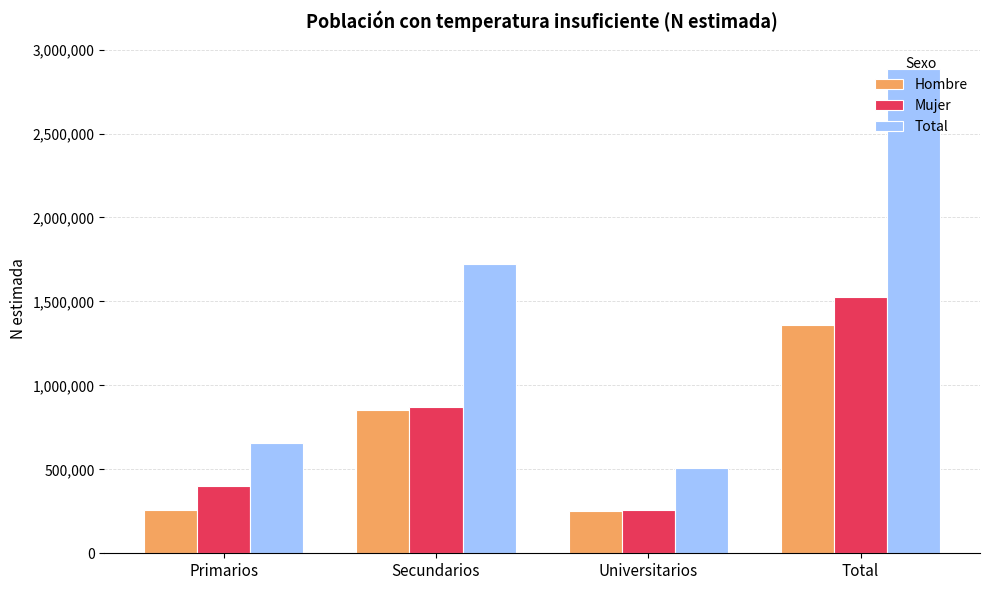

What is the difference between the maximum and minimum values in the Mujer series?

1270230